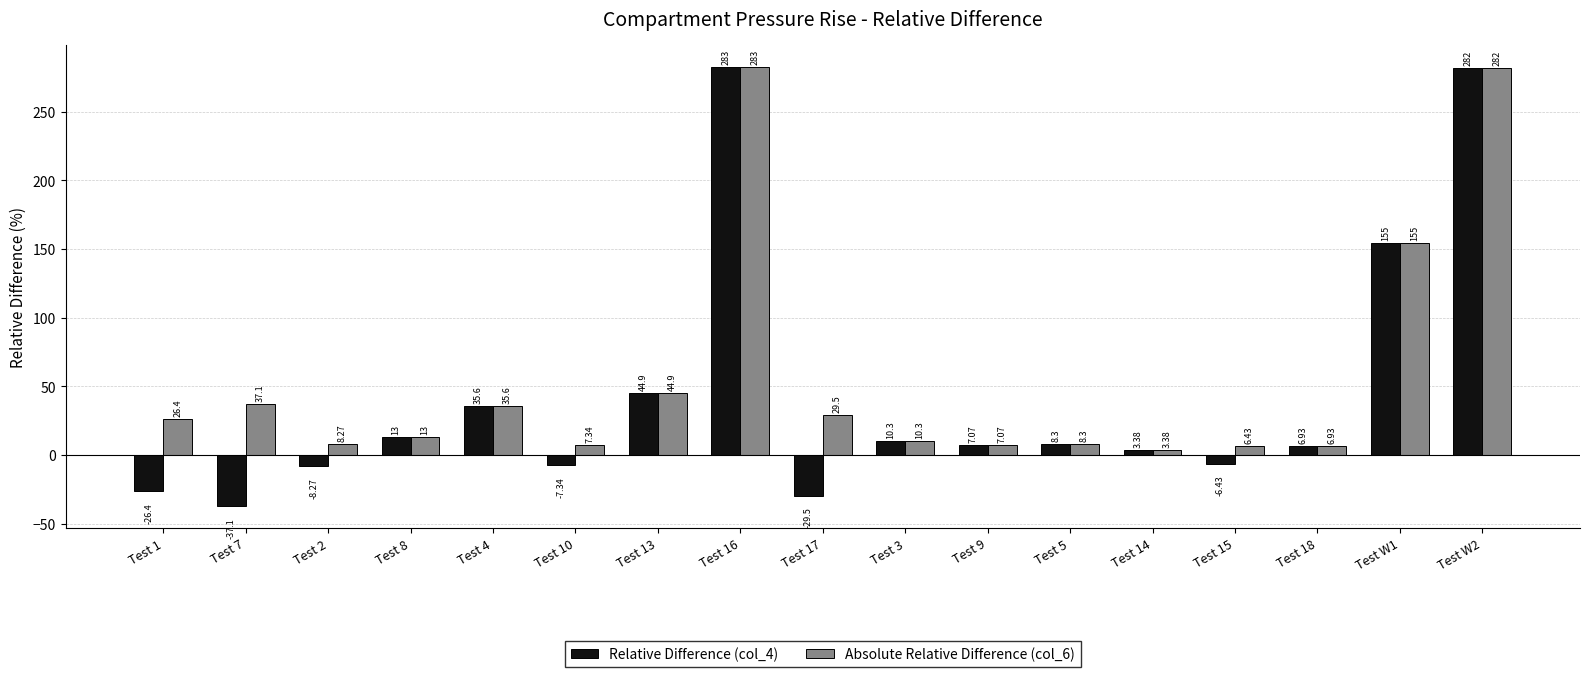

What is the greatest value displayed?

282.9